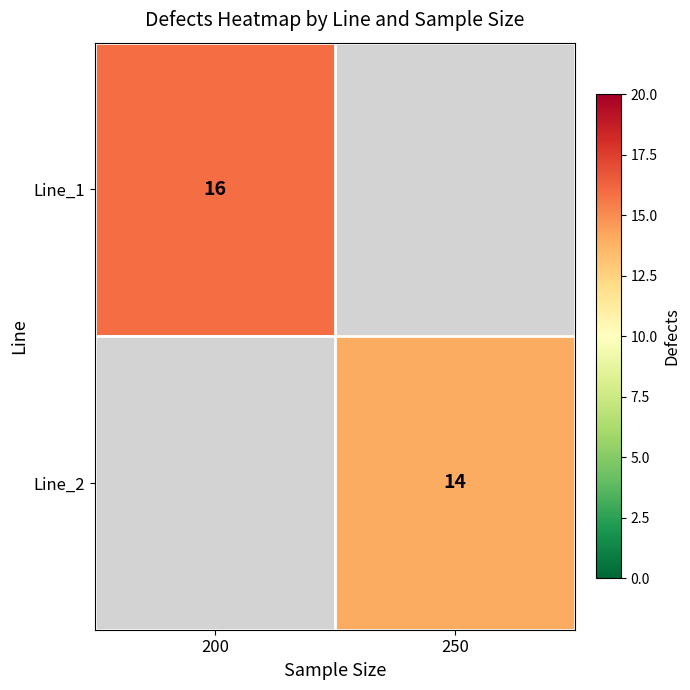

The value of Line_1 at 200 is 16. True or false?

True